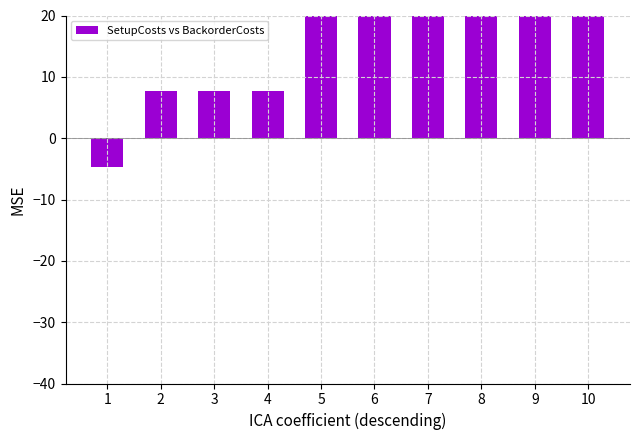

At which label is the value closest to 17?

2